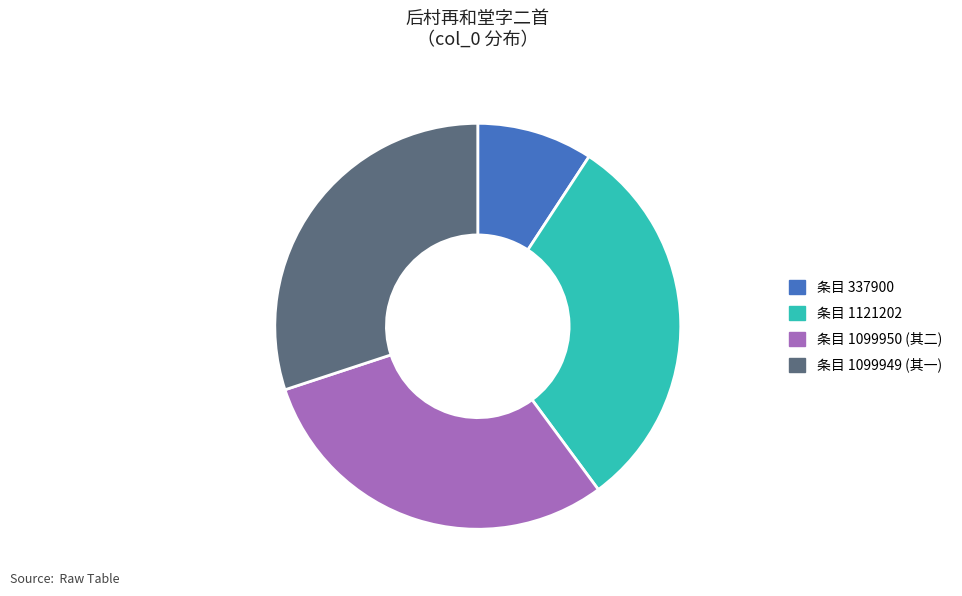

What is the smallest slice in the pie chart?

条目 337900